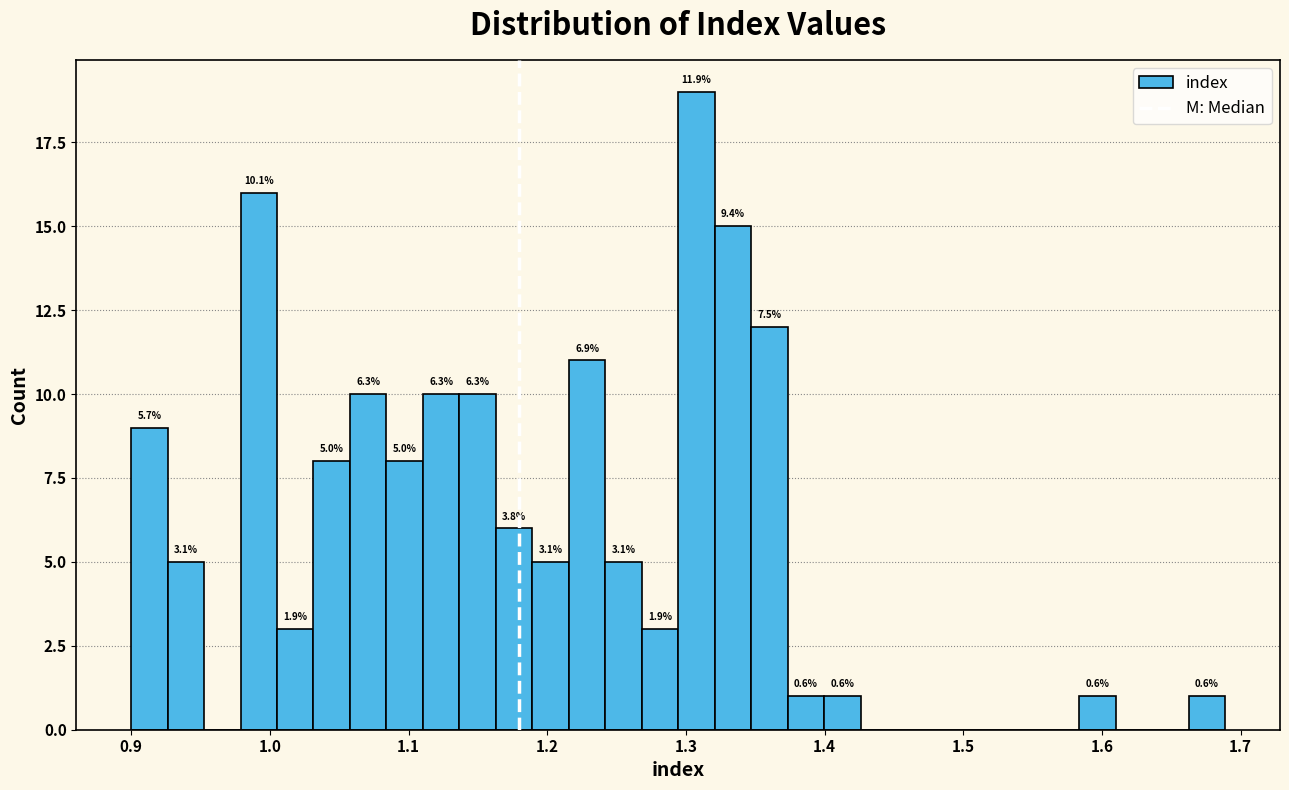

Read against the x-axis, roughly where is the centre of the tallest bar?

1.31